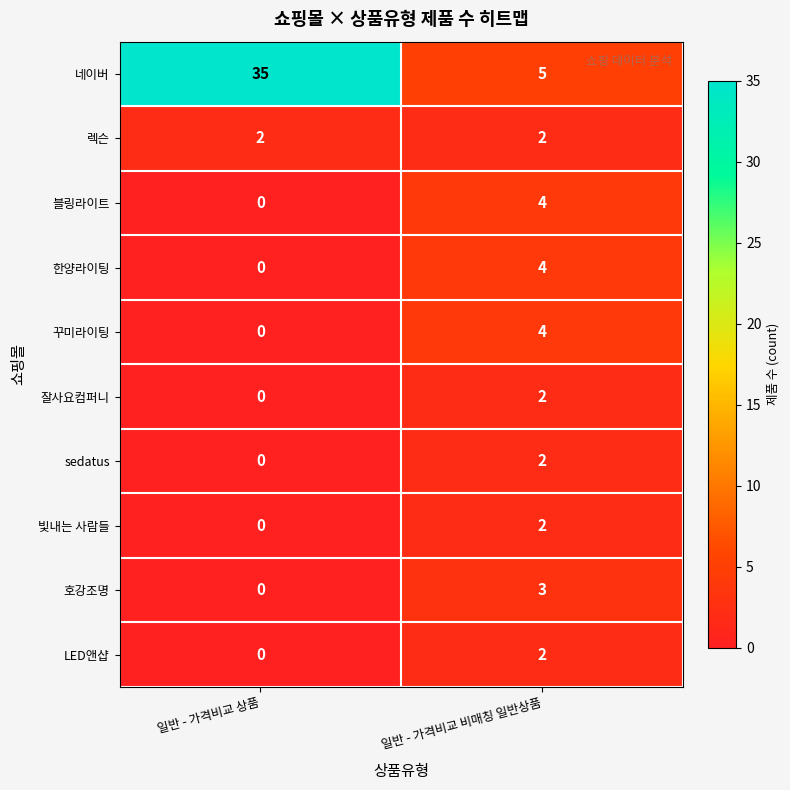

List the labels in order of 한양라이팅 value, largest first.

일반 - 가격비교 비매칭 일반상품, 일반 - 가격비교 상품